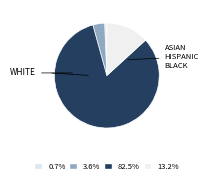

Is there a majority slice in this chart?

Yes